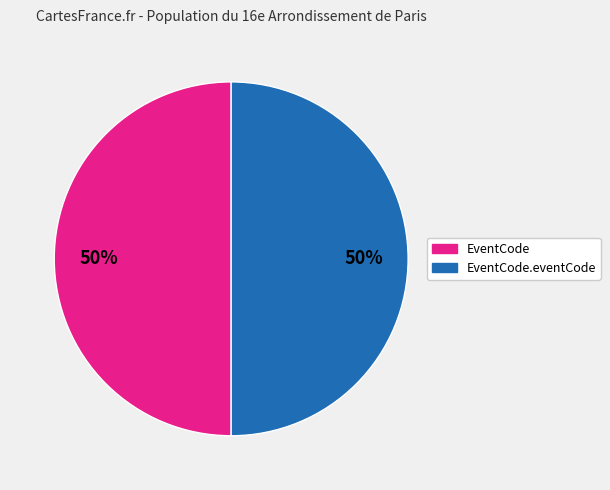

Approximately how many times larger is the value at EventCode compared to EventCode.eventCode?

1.0